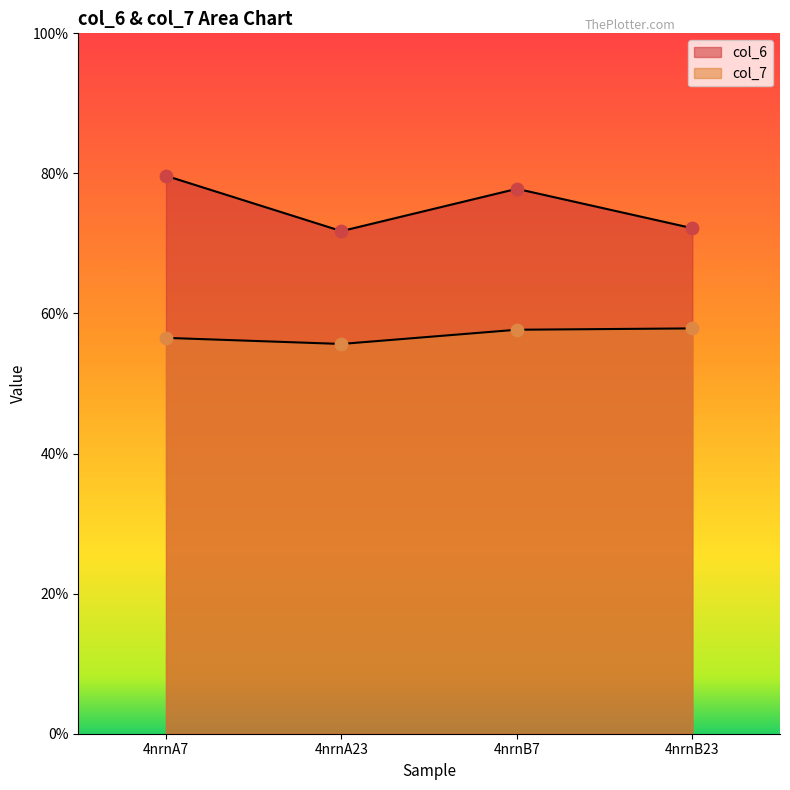

What is the total value across all series at 4nrnA7?

13.6